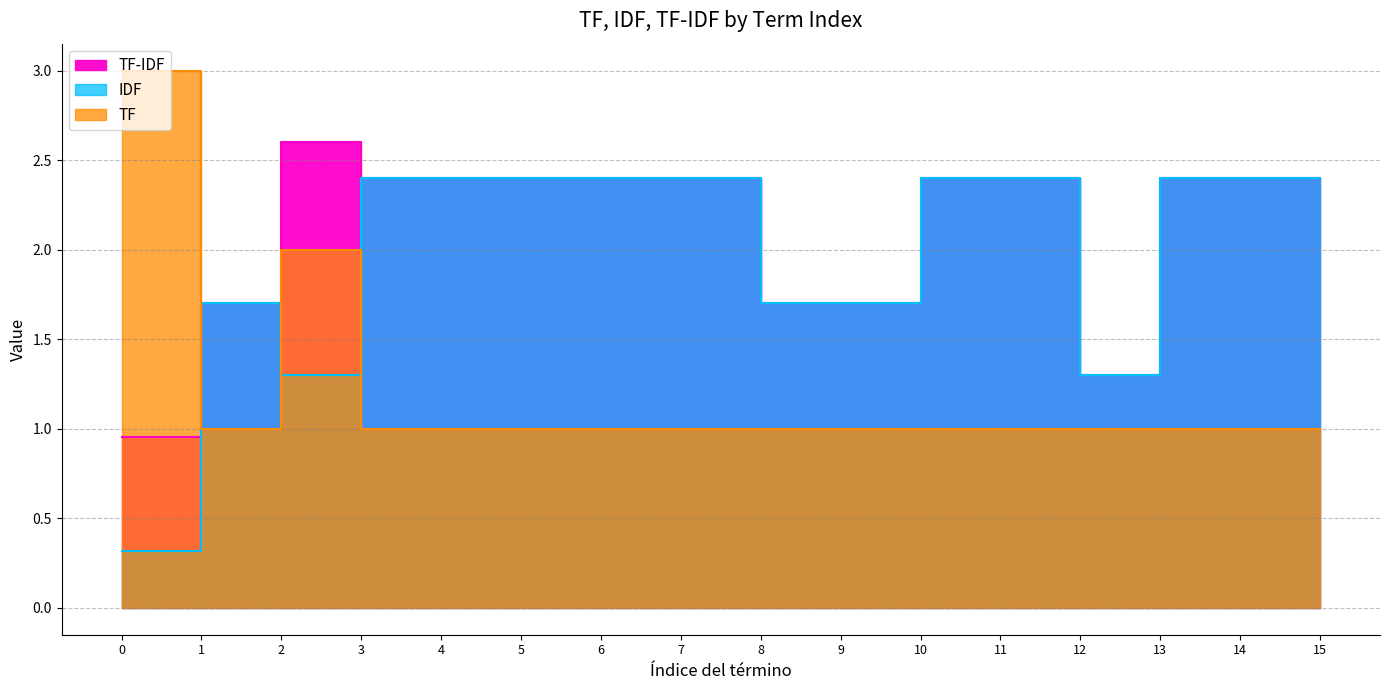

Reading right to left, transcribe all the data shown in this chart.

TF-IDF: 2.4	2.4	2.4	1.3	2.4	2.4	1.7	1.7	2.4	2.4	2.4	2.4	2.4	2.6	1.7	1.0
IDF: 2.4	2.4	2.4	1.3	2.4	2.4	1.7	1.7	2.4	2.4	2.4	2.4	2.4	1.3	1.7	0.3
TF: 1.0	1.0	1.0	1.0	1.0	1.0	1.0	1.0	1.0	1.0	1.0	1.0	1.0	2.0	1.0	3.0